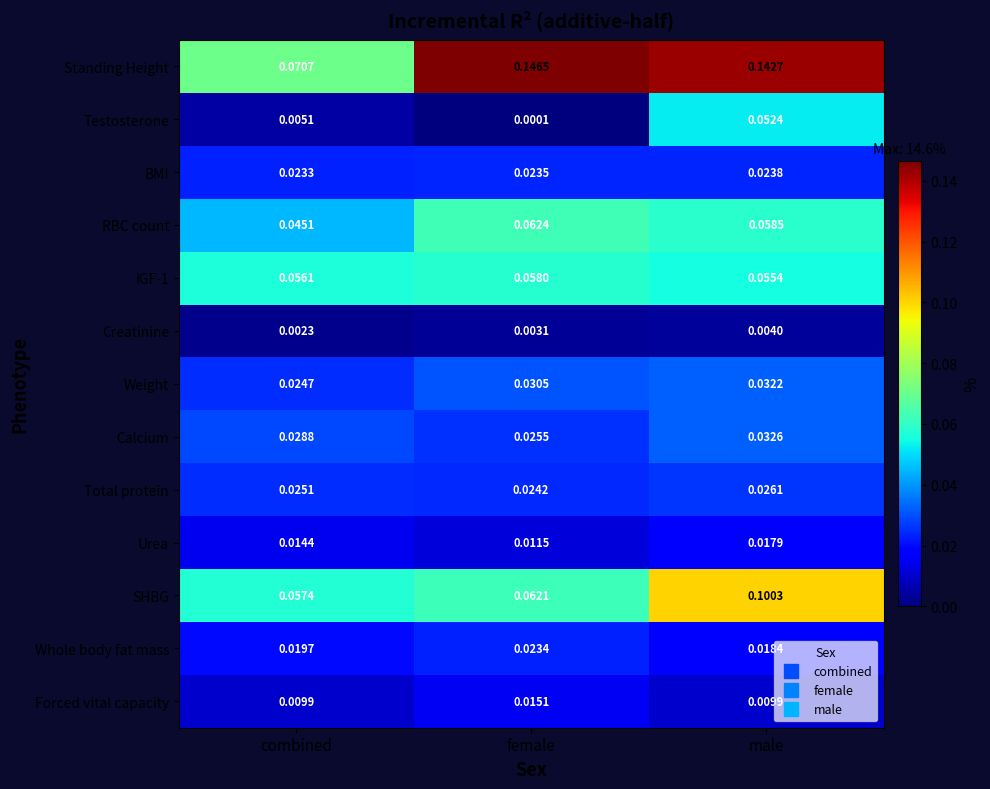

Where is SHBG nearest to the value 0?

combined